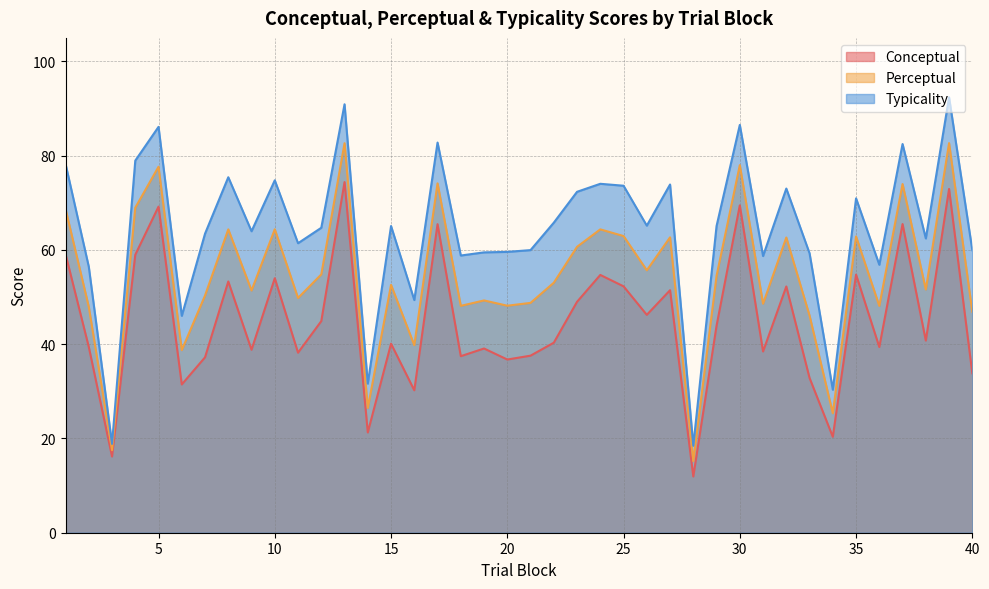

What is the difference between the second highest and minimum values in the conceptual series?

61.0